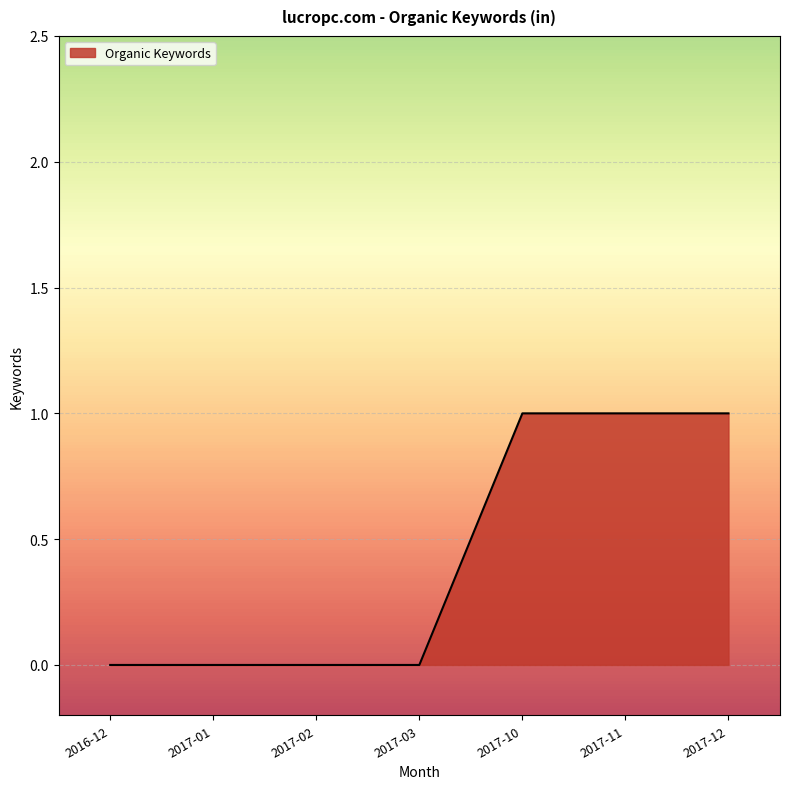

Between 2017-12 and 2017-01, which is larger?

2017-12